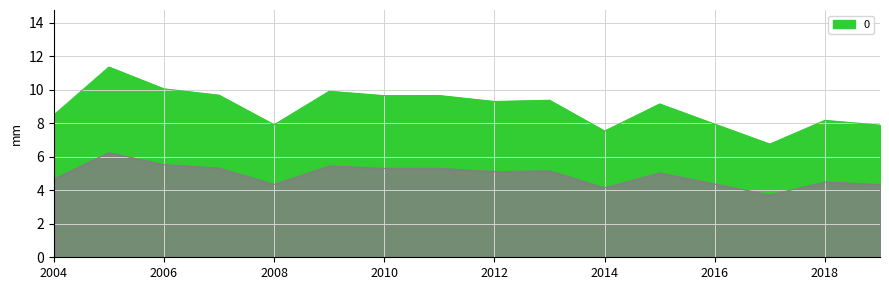

The value of 0 at 2018 is 5.6. True or false?

False